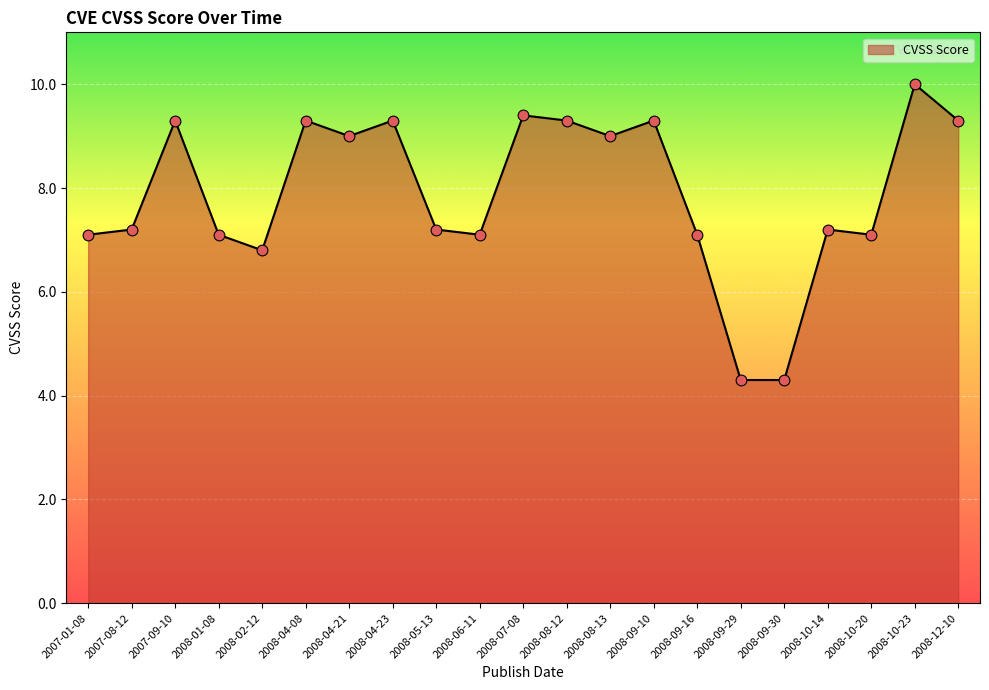

What is the change in value from 2007-09-10 to 2008-08-13?

-0.3